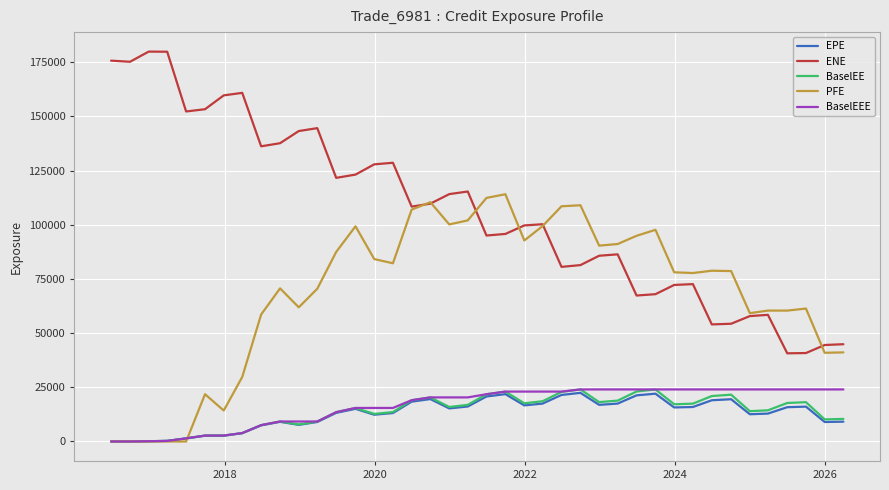

Which series has the largest total across all categories?

ENE